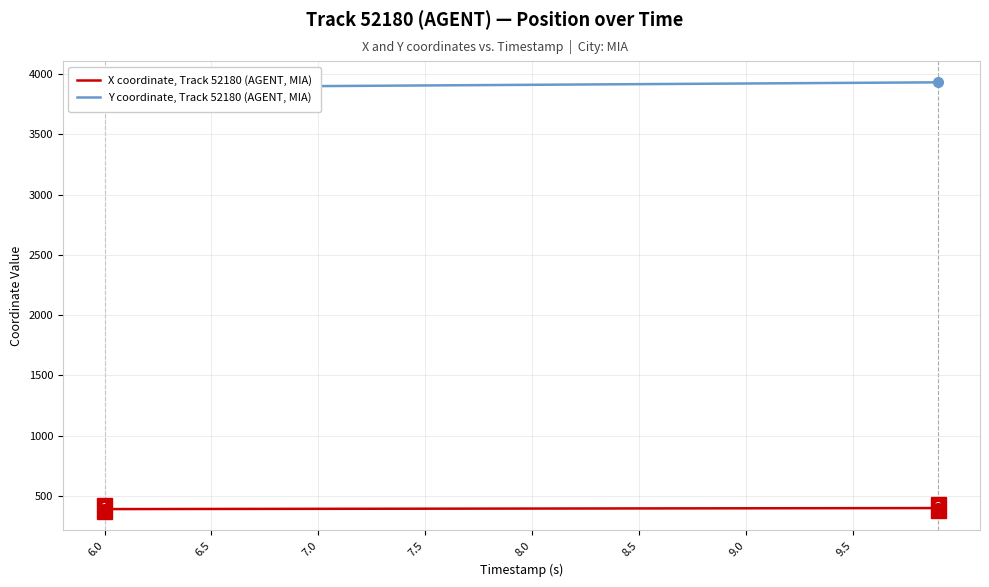

True or false: Y coordinate, Track 52180 (AGENT, MIA) and X coordinate, Track 52180 (AGENT, MIA) intersect in this chart.

False